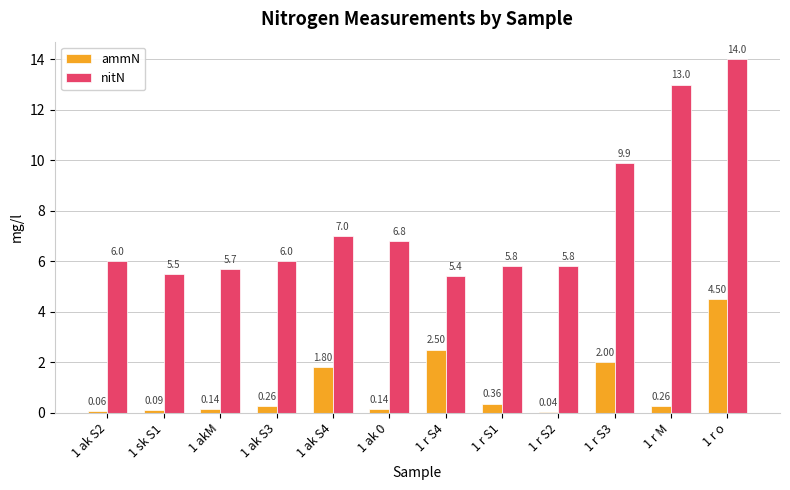

What is the sum of all nitN values?

90.9